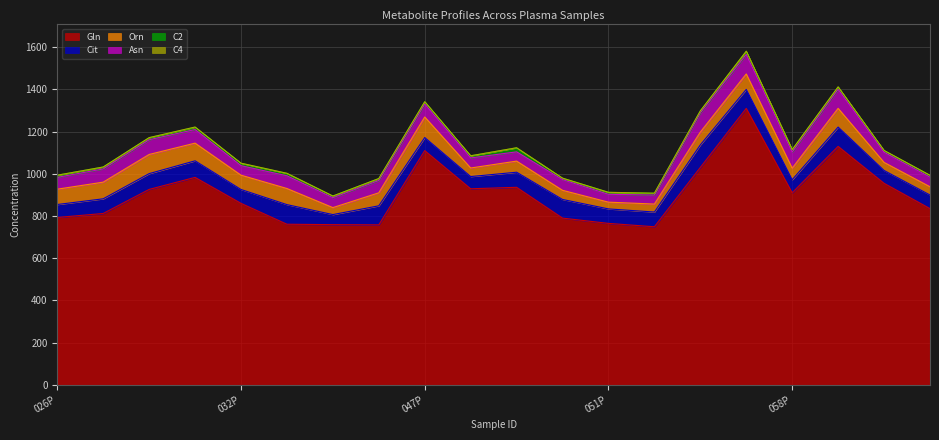

Read the Asn value at 058P.

76.4